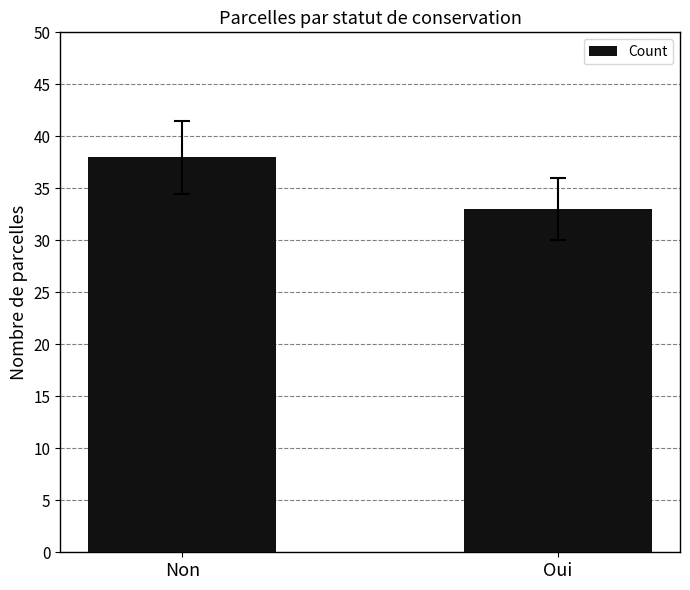

How many bars are there in total?

2